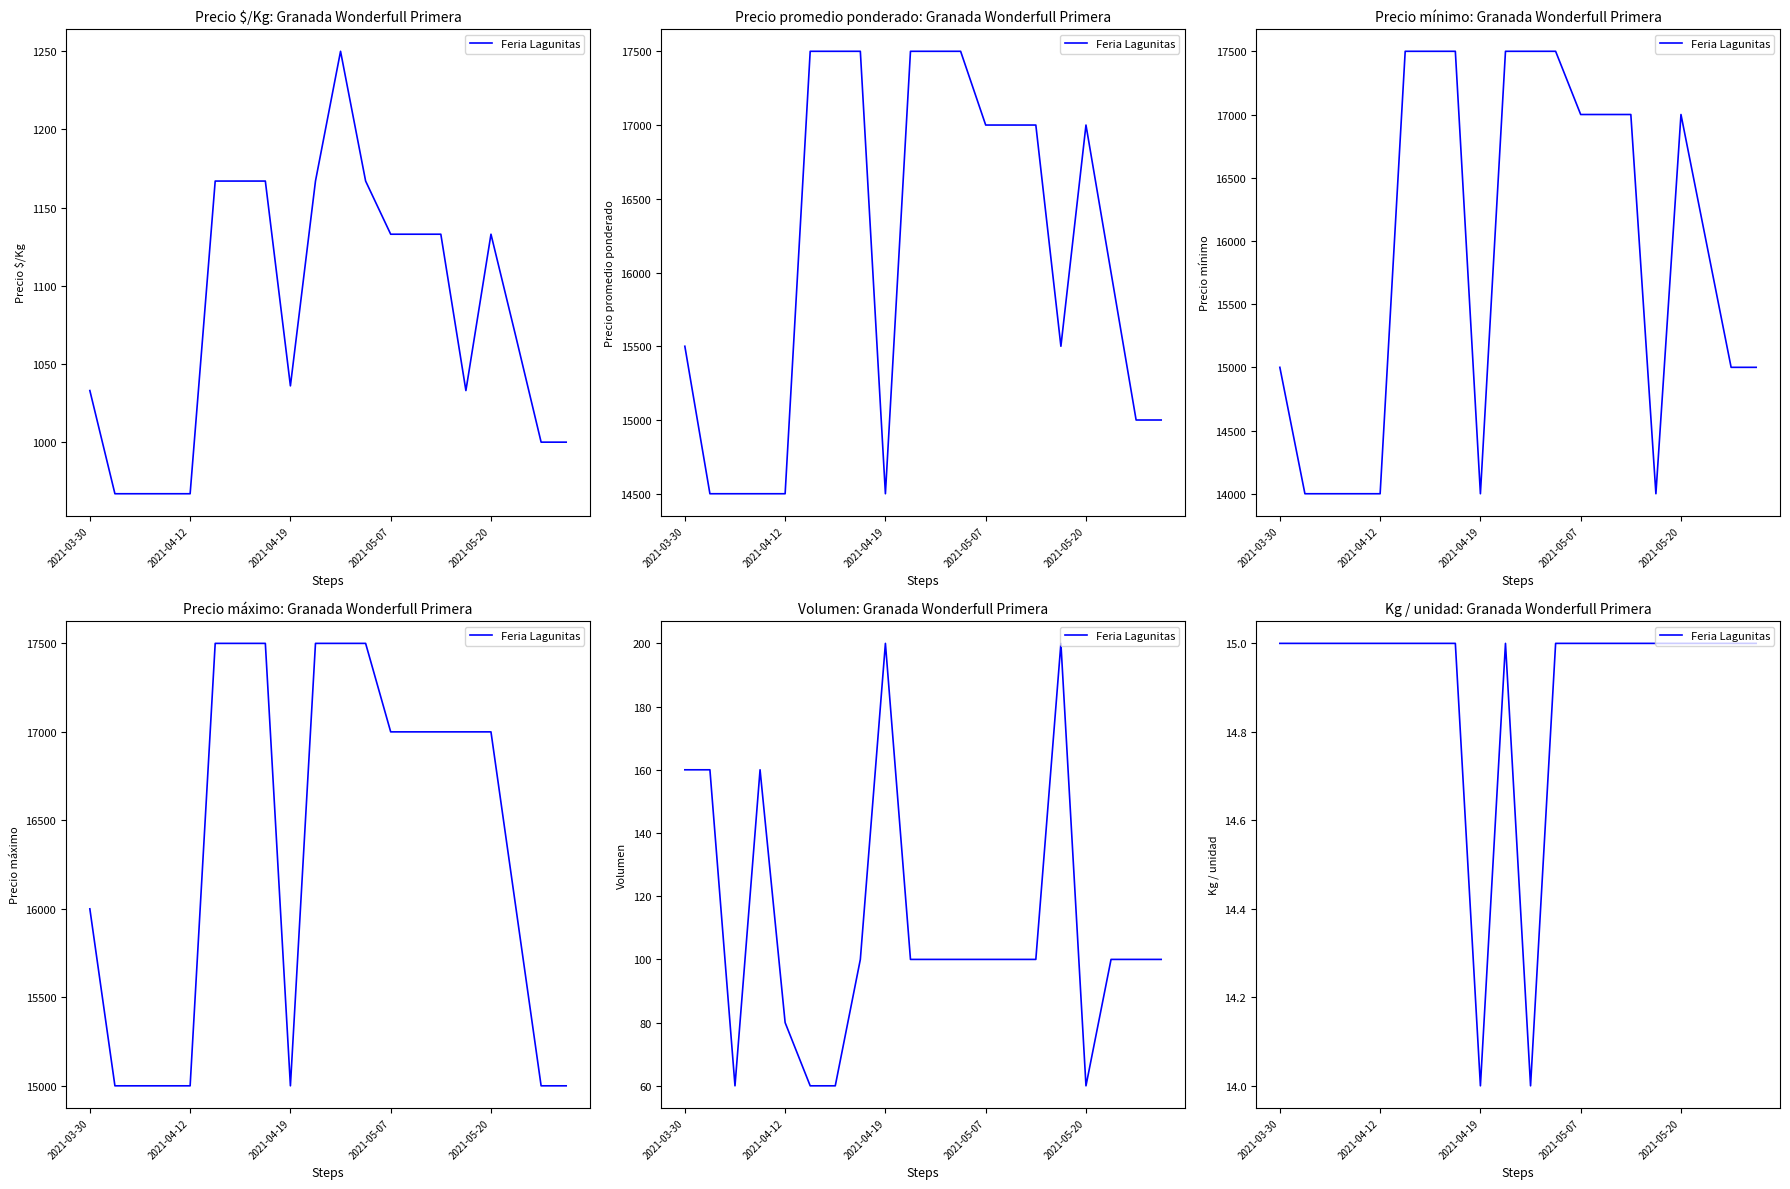

Reading left to right, extract all data points from this chart.

15	15	15	15	15	15	15	15	14	15	14	15	15	15	15	15	15	15	15	15